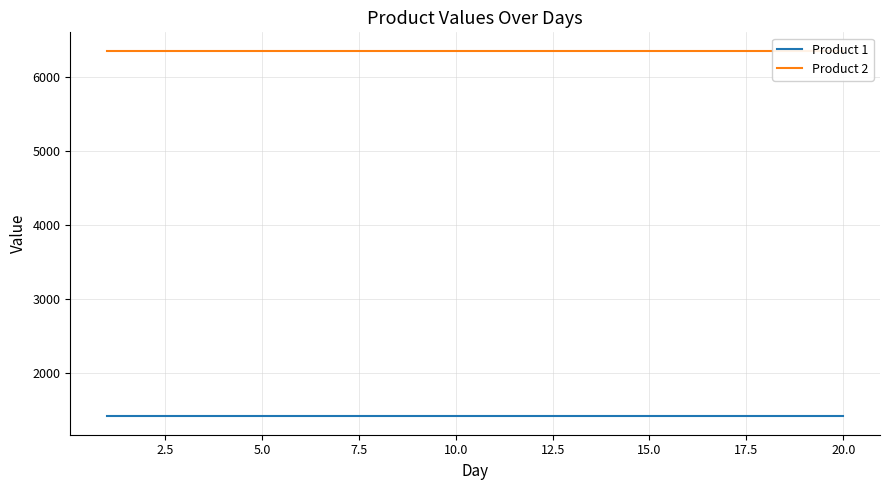

True or false: Product 1 and Product 2 intersect in this chart.

False